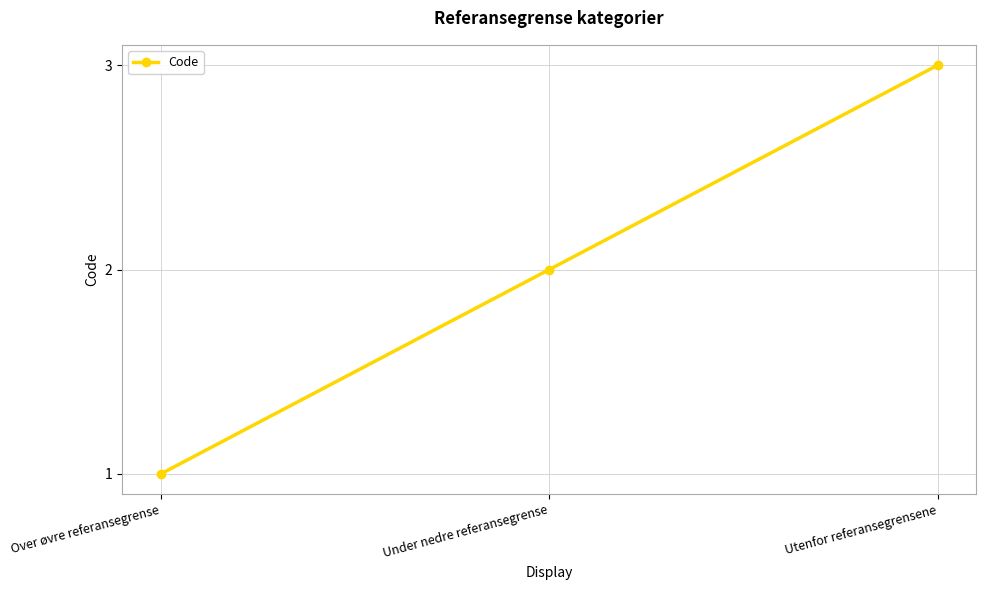

Rank the categories by value from highest to lowest.

Utenfor referansegrensene, Under nedre referansegrense, Over øvre referansegrense